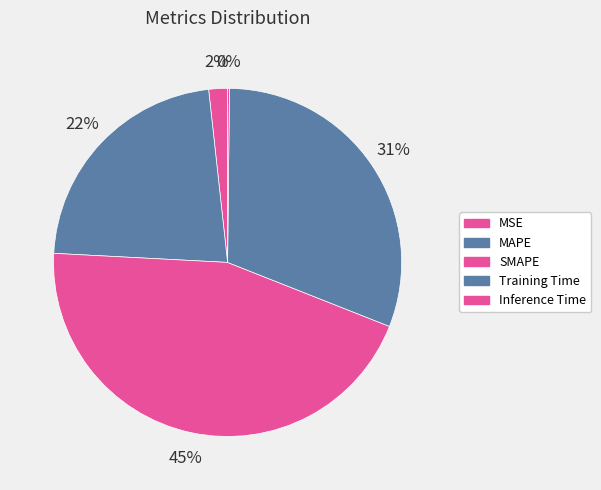

What is the largest slice in the pie chart?

SMAPE